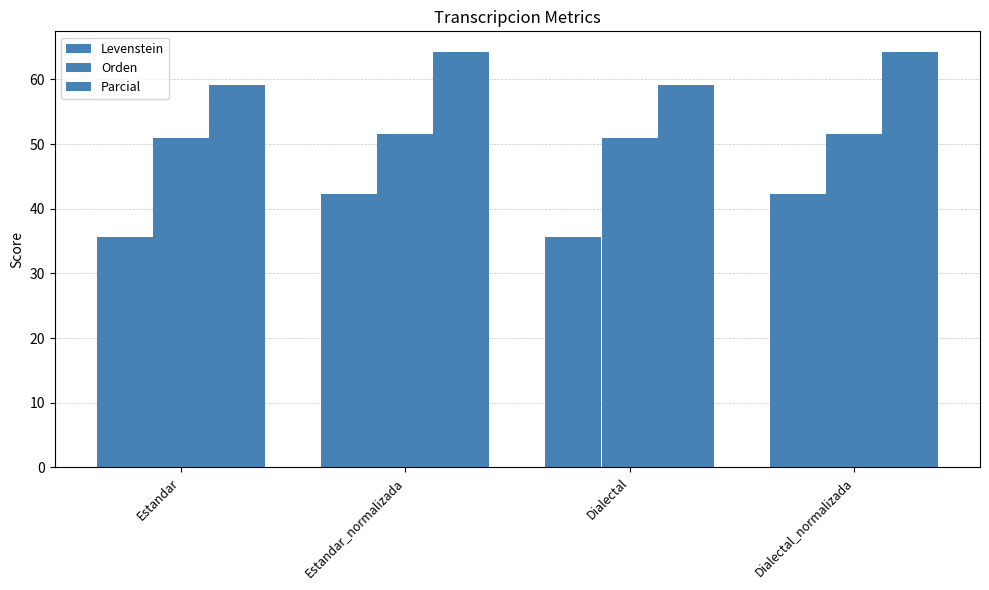

List the series in order of their peak value, highest first.

Parcial, Orden, Levenstein